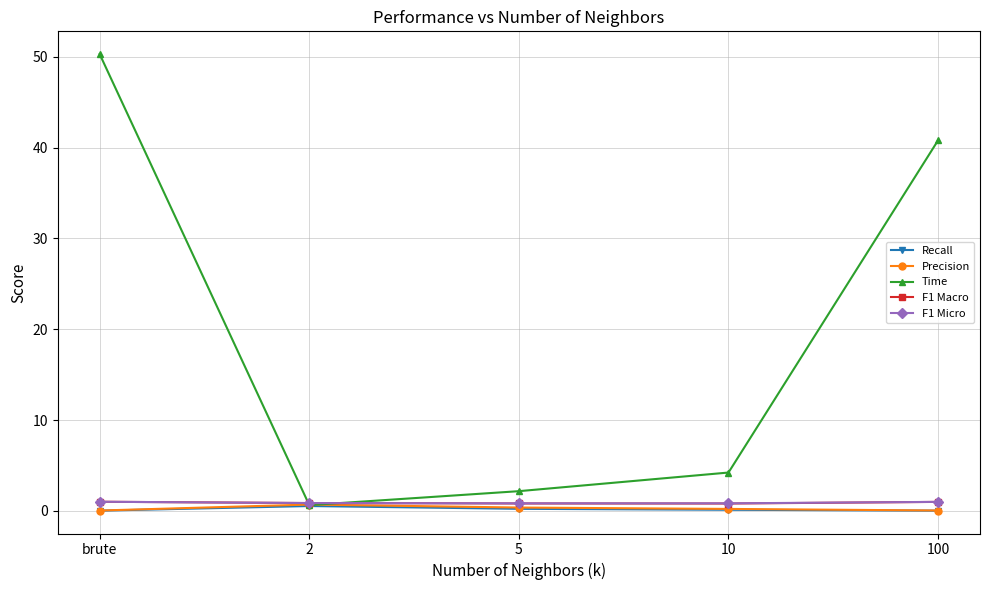

Which series has the largest total across all categories?

Time